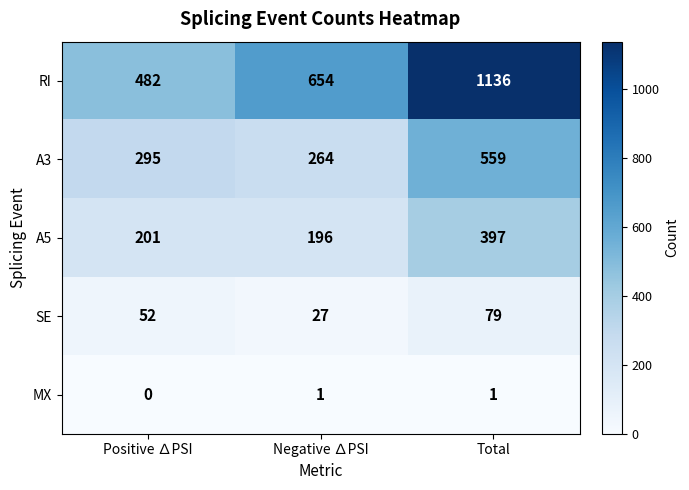

Where is A5 nearest to the value 296?

Positive ∆PSI